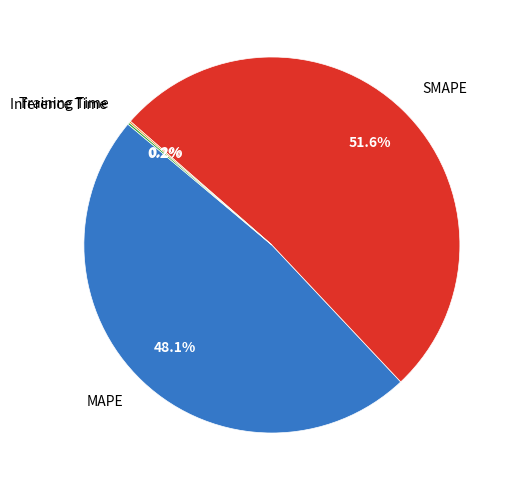

To the nearest percent, what is the average slice percentage?

25%